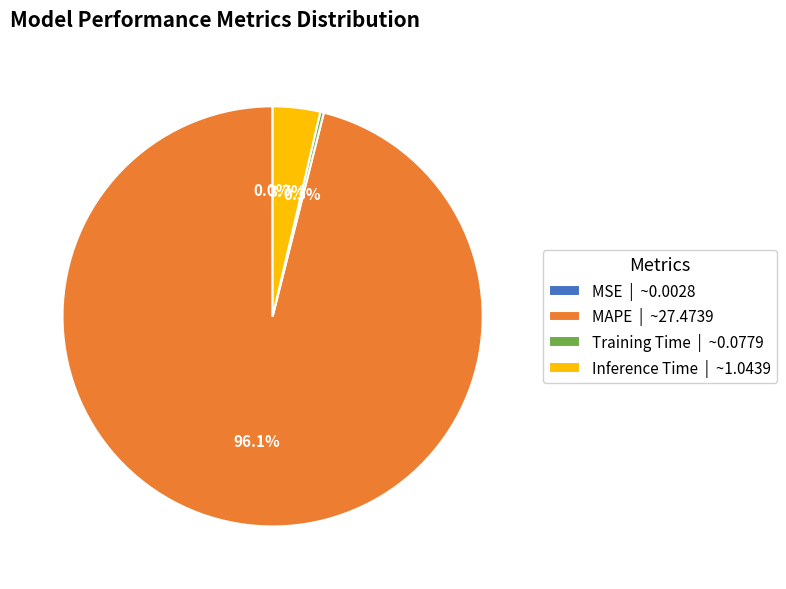

Which category accounts for the majority?

MAPE